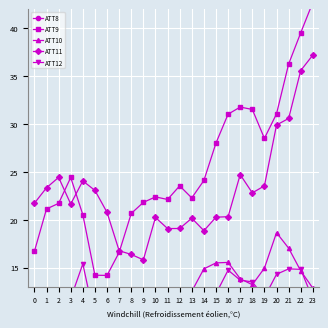

What is the lowest value of the ATT8 series?

3.0